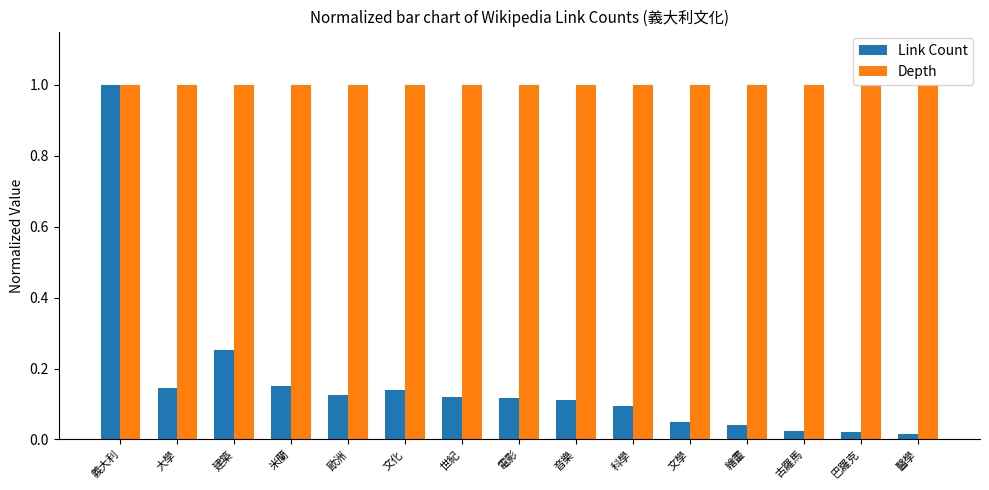

The value of Depth at 文化 is 1.0. True or false?

True